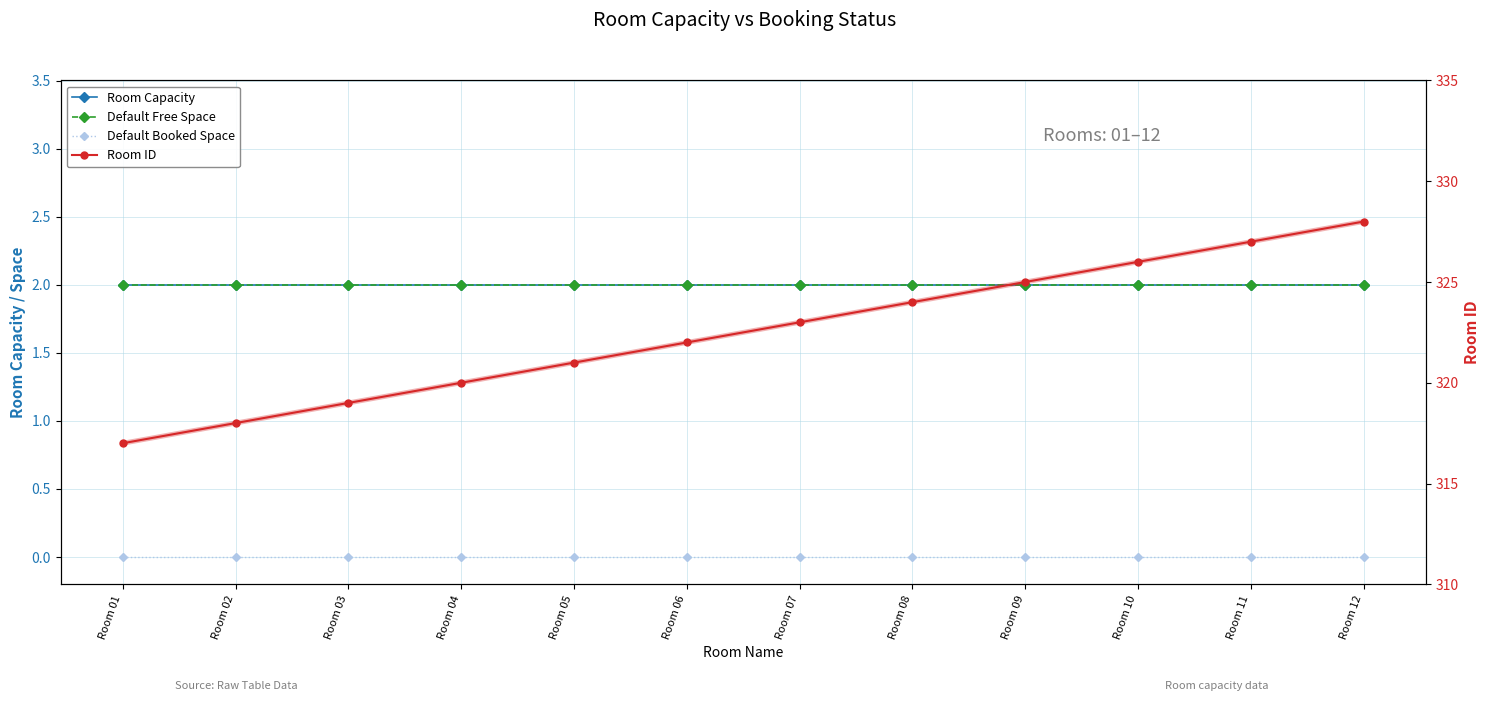

True or false: Room Capacity and Default Booked Space intersect in this chart.

False